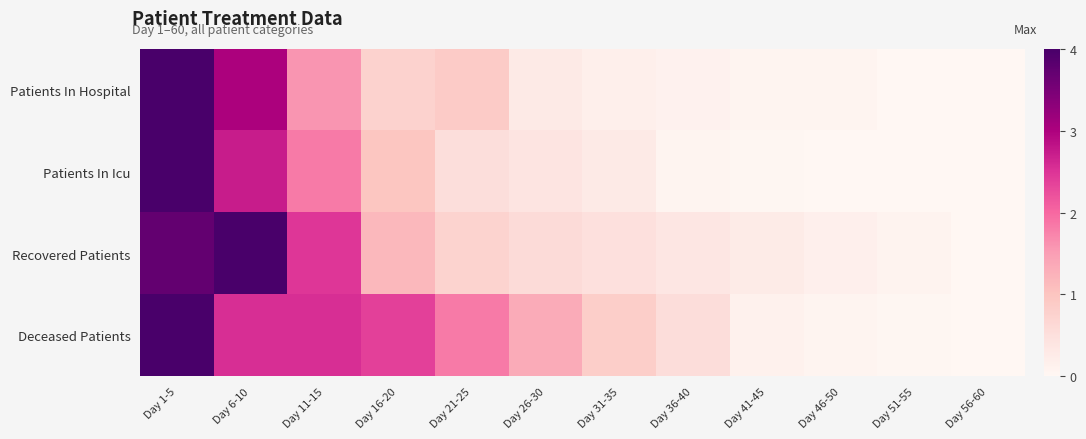

Which category has the highest value across all series?

Day 1-5